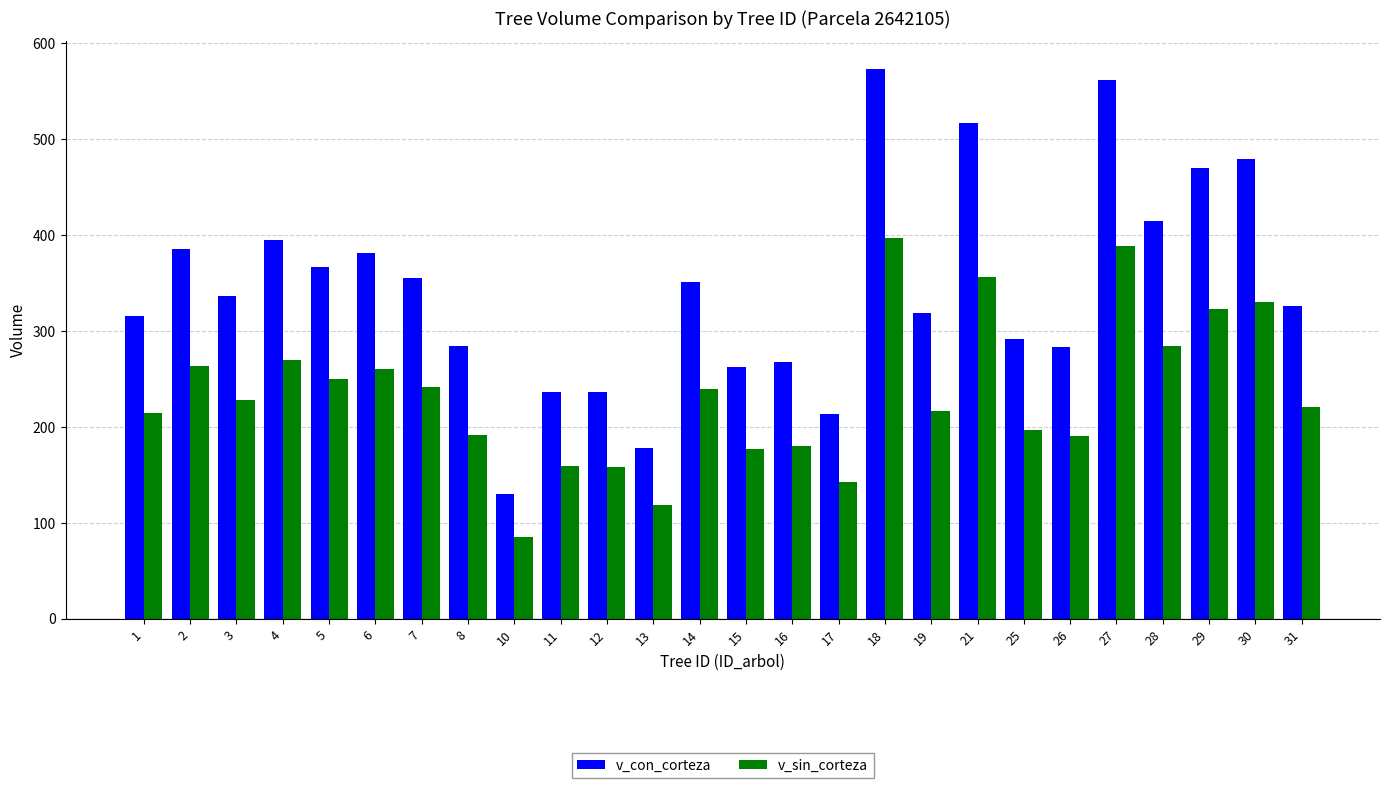

What are all the series names shown in the legend?

v_con_corteza, v_sin_corteza